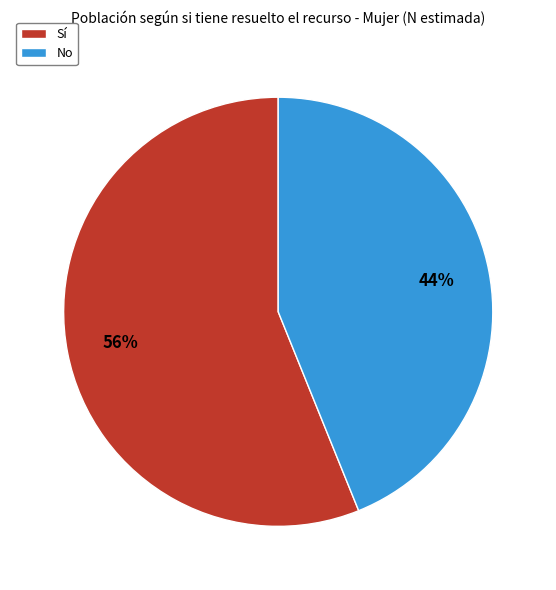

Rank the categories by value from highest to lowest.

Sí, No